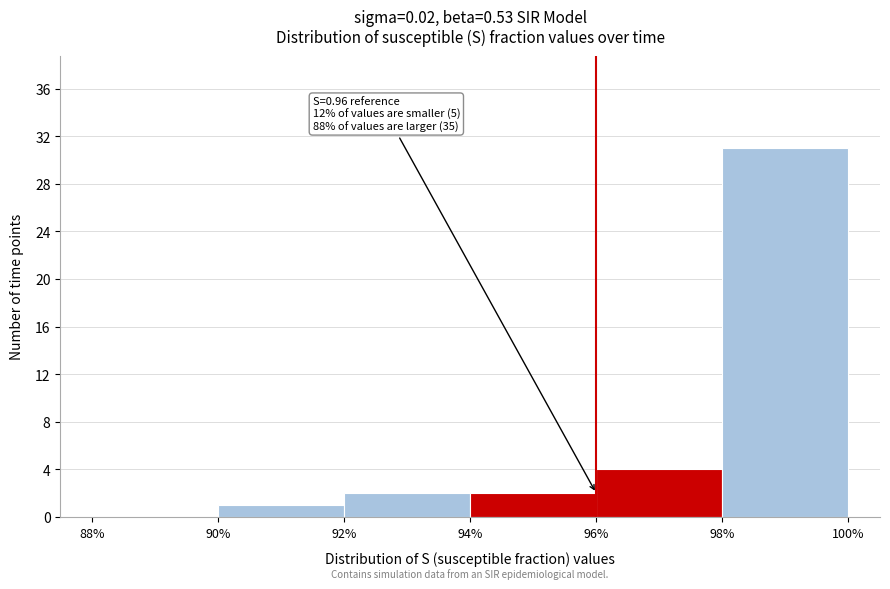

Reading left to right, extract all data points from this chart.

88%=0	90%=1	92%=2	94%=2	96%=4	98%=31